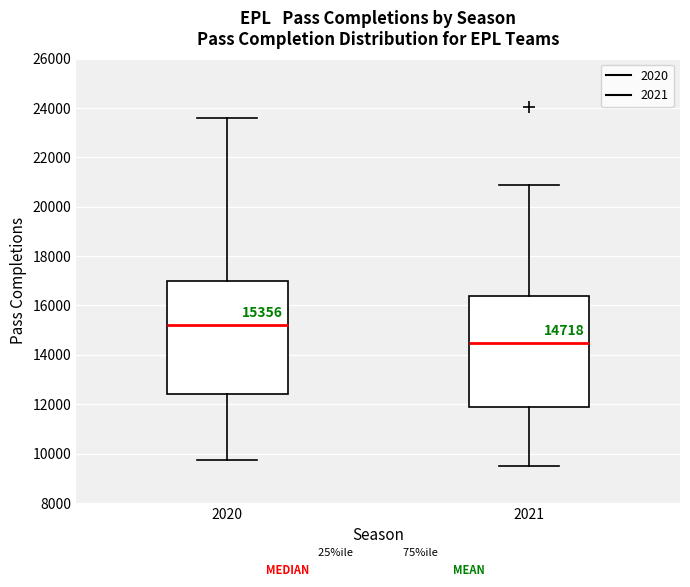

Which box has the highest median line?

2020